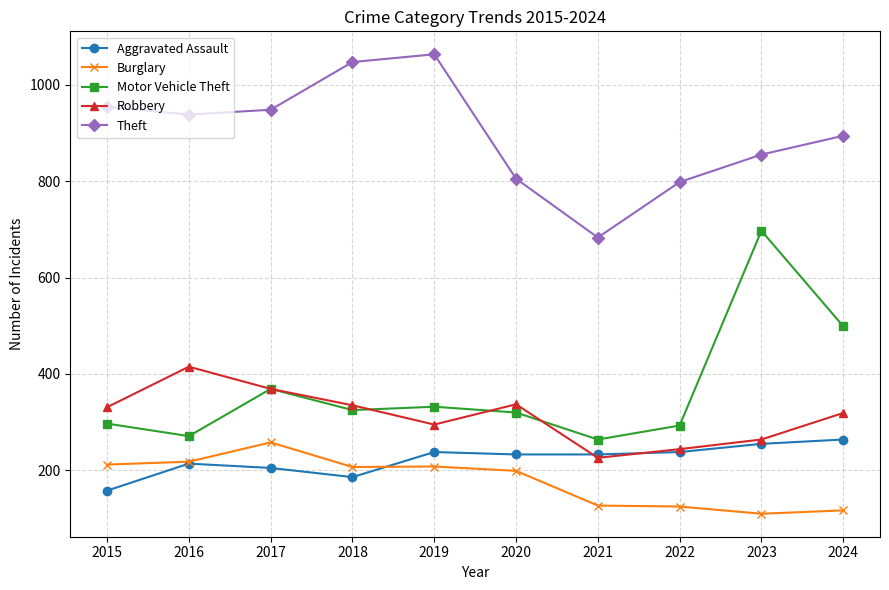

At which category does Aggravated Assault reach its first local peak?

2016